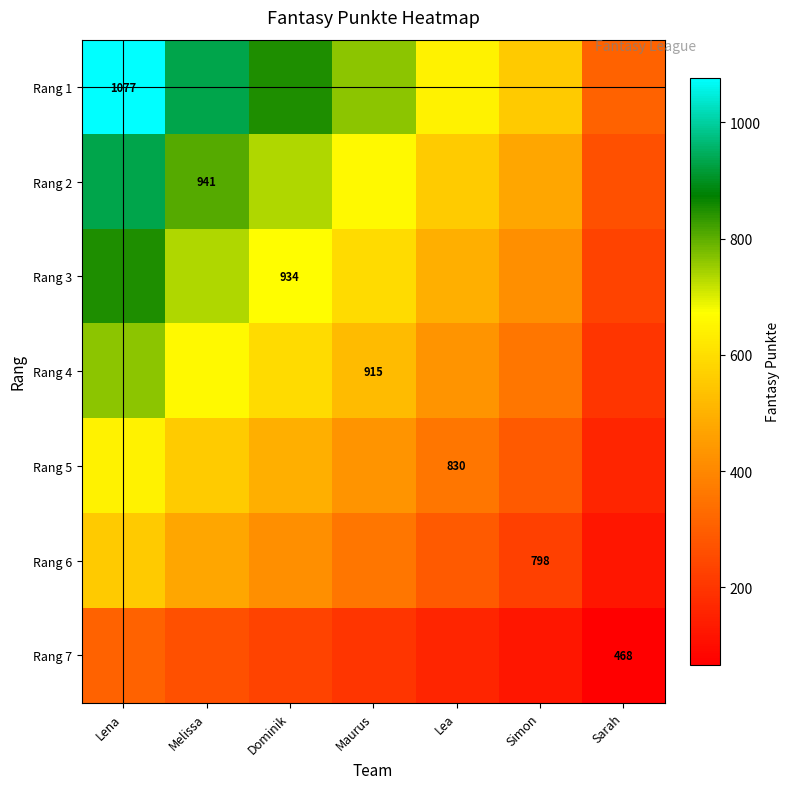

Where is Rang 6 nearest to the value 338?

Maurus